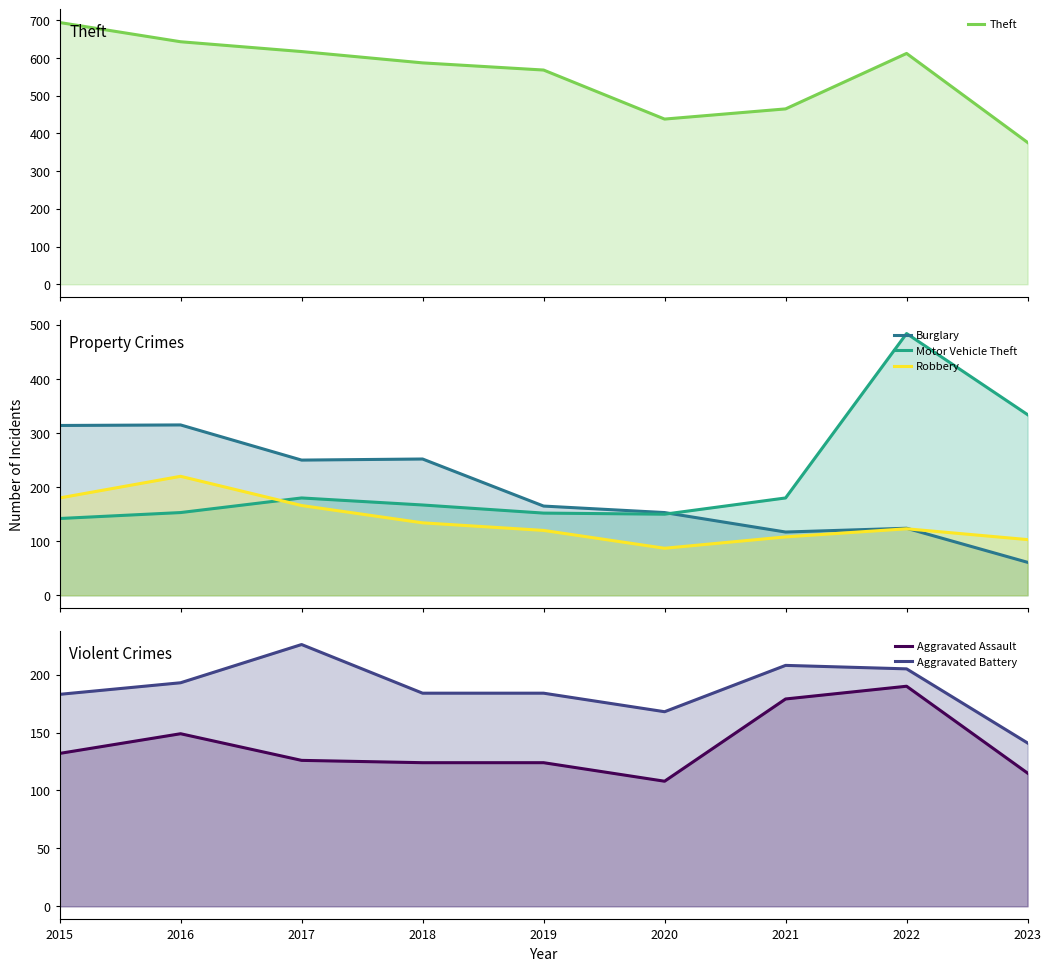

Between 2021 and 2019, which is larger?

2019